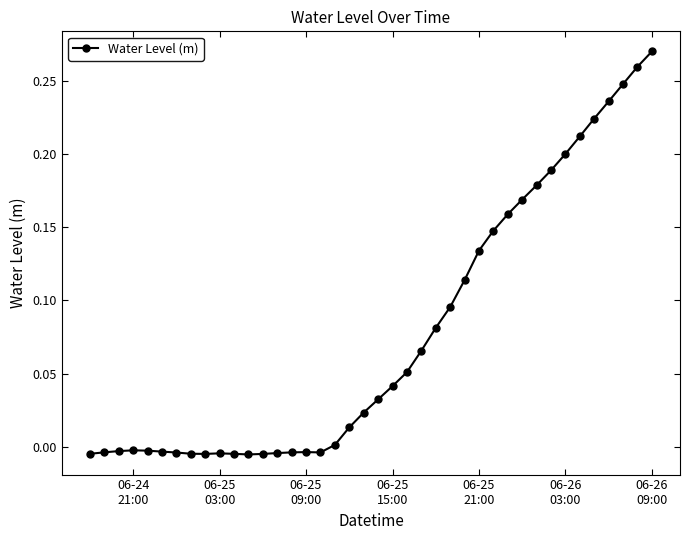

What is the sum of all values?

3.1